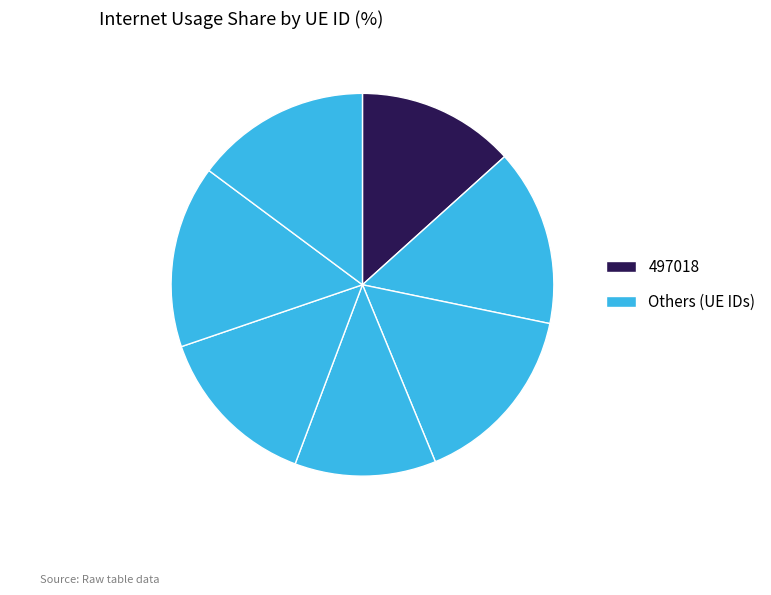

How many segments does this pie chart have?

7